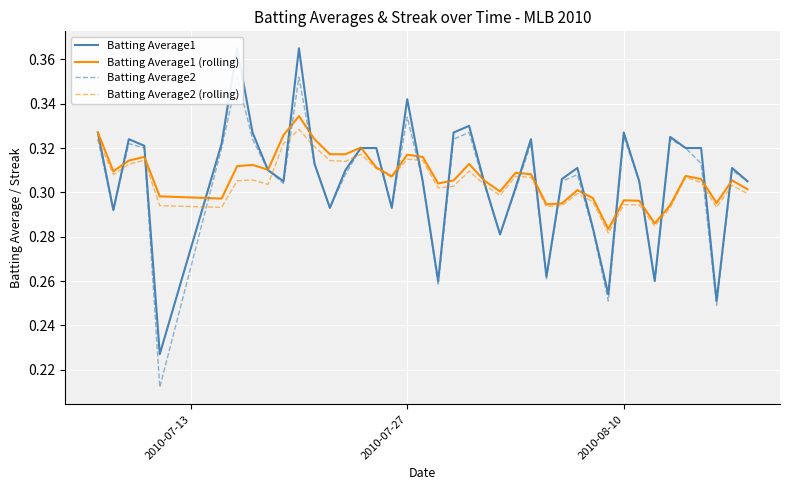

Rank the series by their maximum value, from highest to lowest.

Batting Average1, Batting Average2, Batting Average1 (rolling), Batting Average2 (rolling)